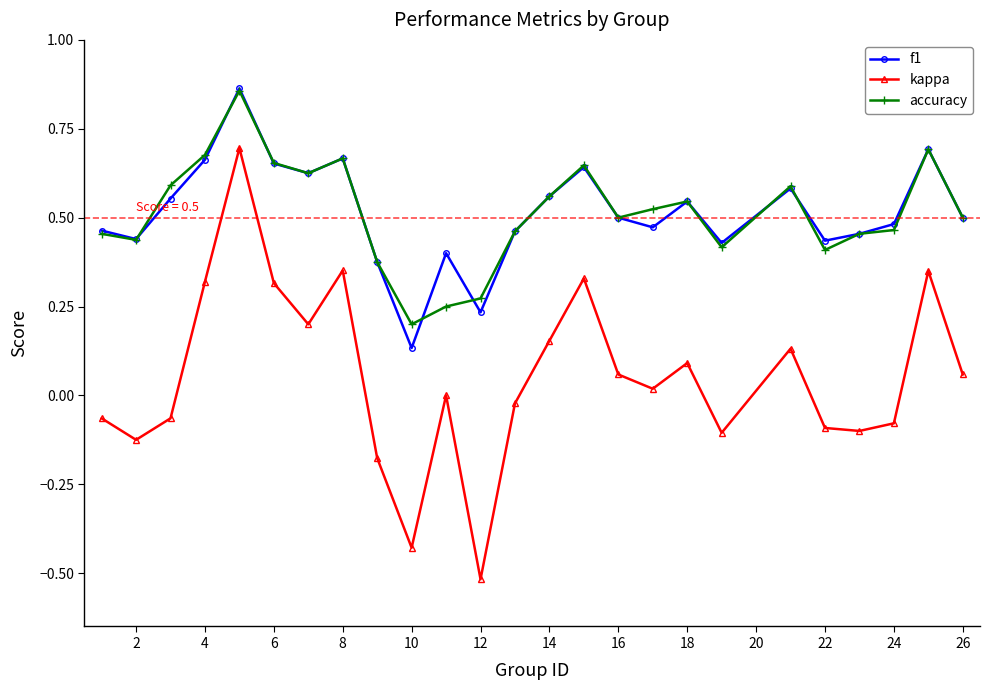

True or false: kappa has more than 1 points higher than both neighbors.

True